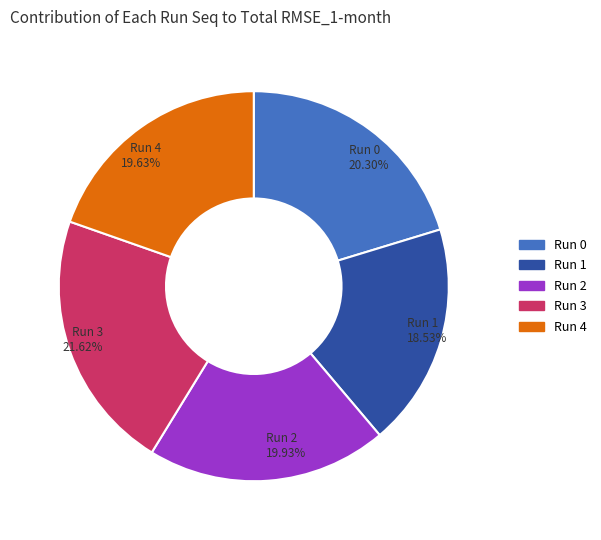

What percentage is the Run 2 slice, to the nearest percent?

20%